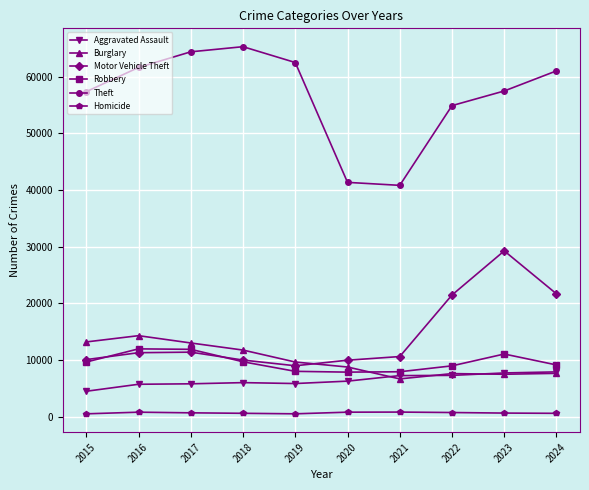

Which series has the widest spread of values?

Theft